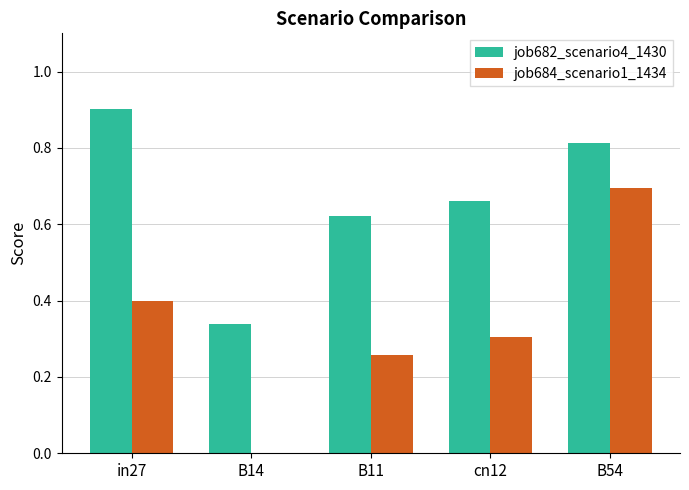

The job684_scenario1_1434 series shows 0.0 at B14. True or false?

True